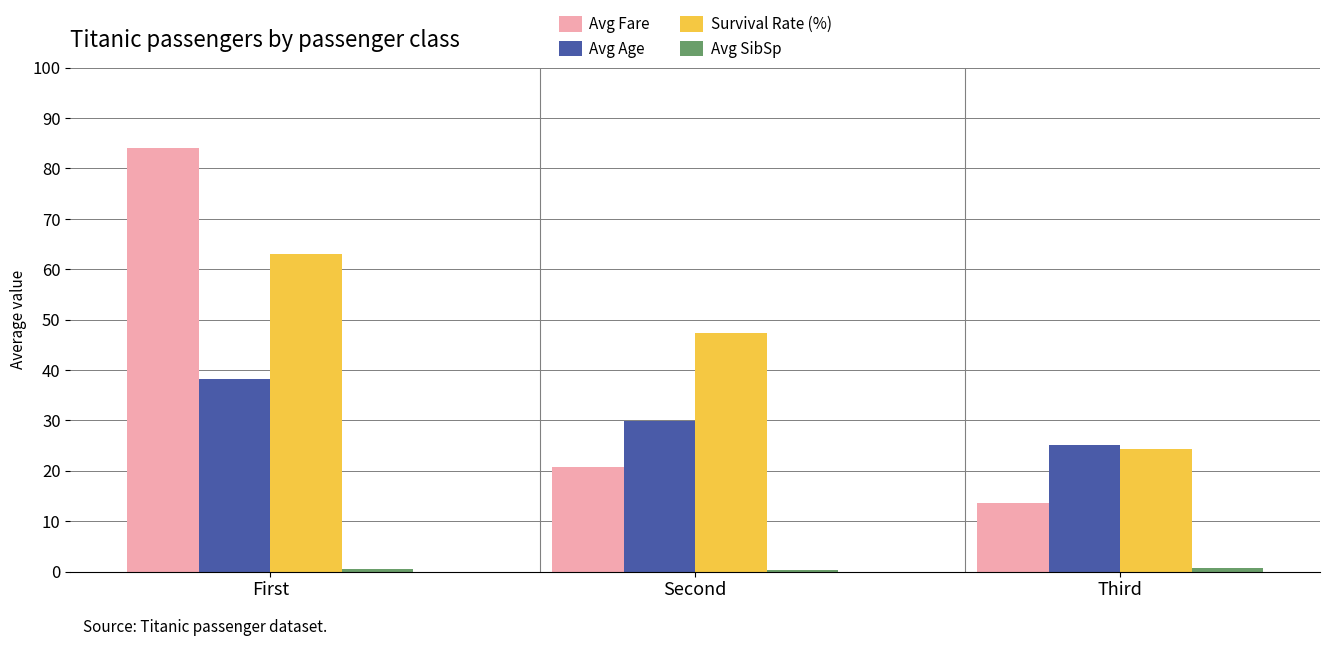

What is the average value of the Avg Age series?

31.1